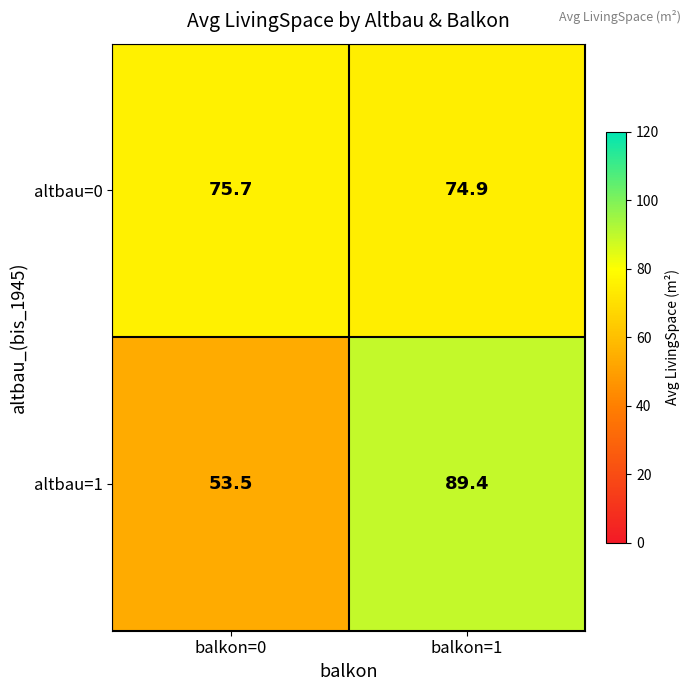

Is it true that altbau=1 equals 53.5 at balkon=0?

True